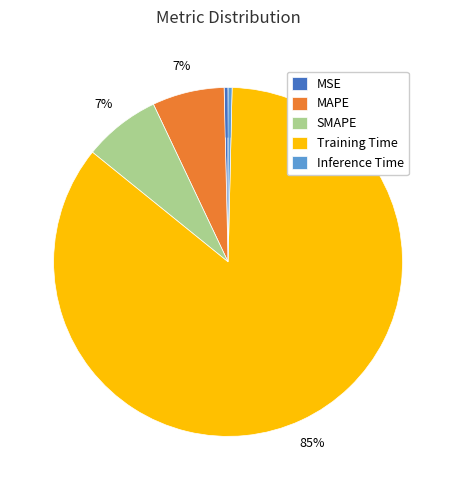

Is there any slice that represents more than half of the pie?

Yes